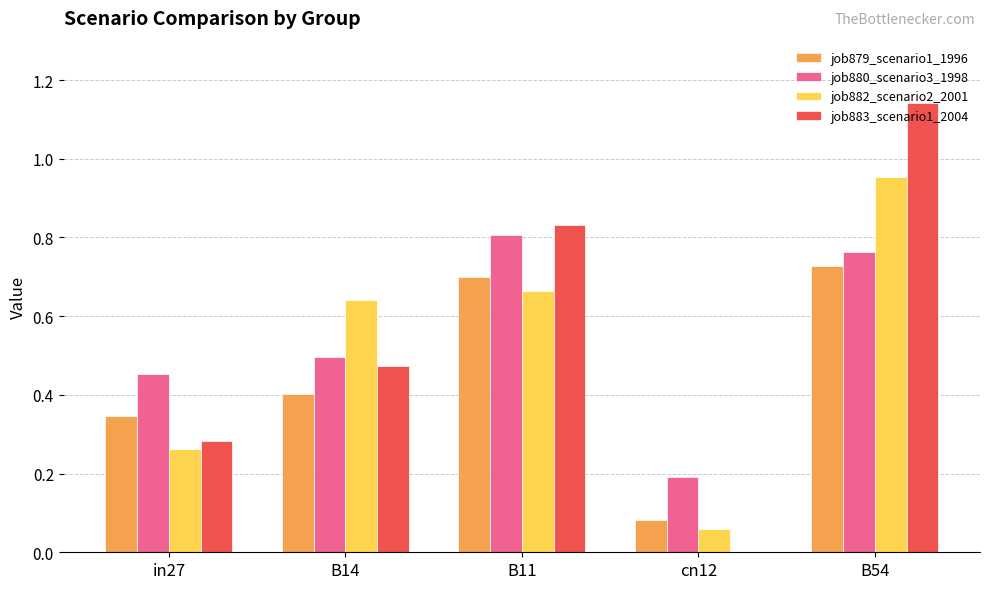

True or false: job882_scenario2_2001 has a value of 1.5 at B54.

False